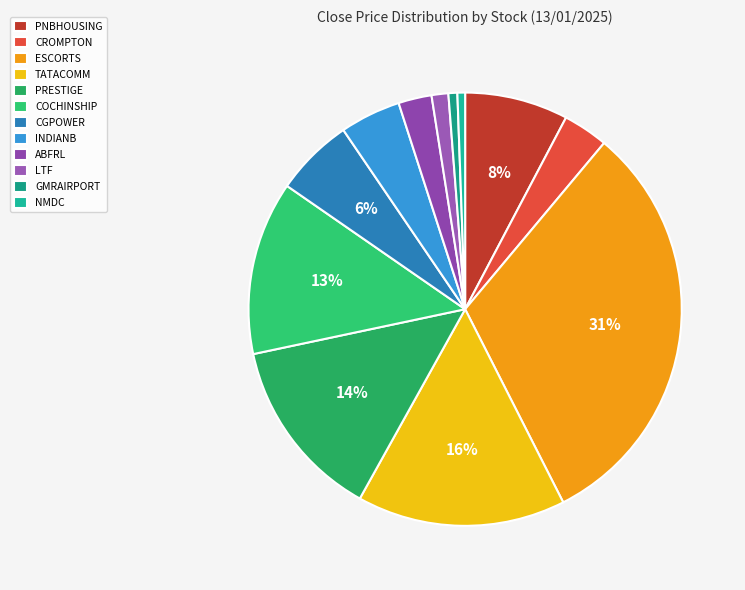

Combined, do PNBHOUSING and CGPOWER account for over 50%?

No